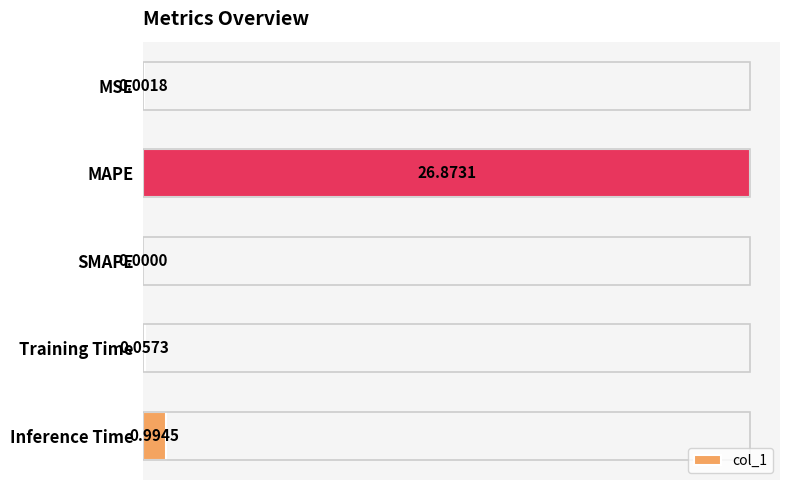

Rank the categories by value from highest to lowest.

MAPE, Inference Time, Training Time, MSE, SMAPE